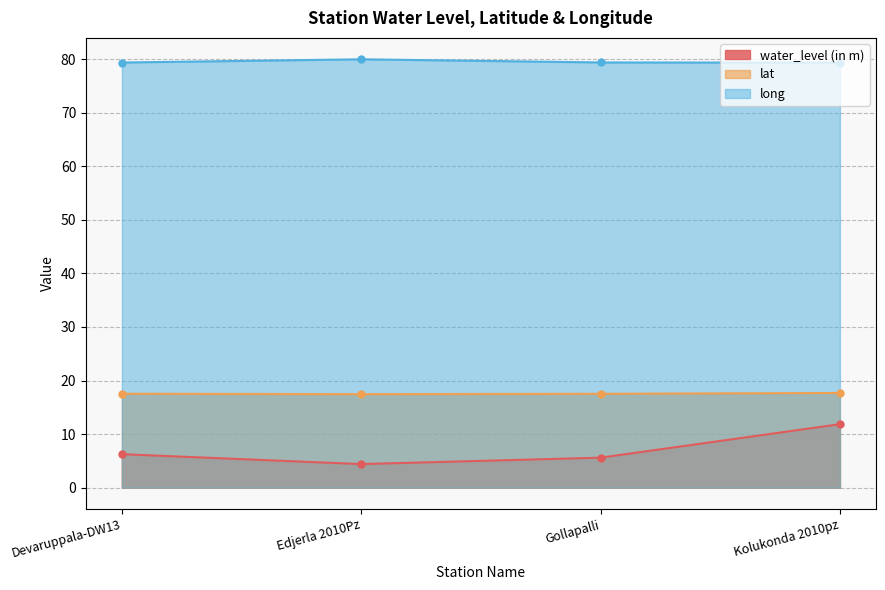

At which label does water_level (in m) reach its minimum?

Edjerla 2010Pz